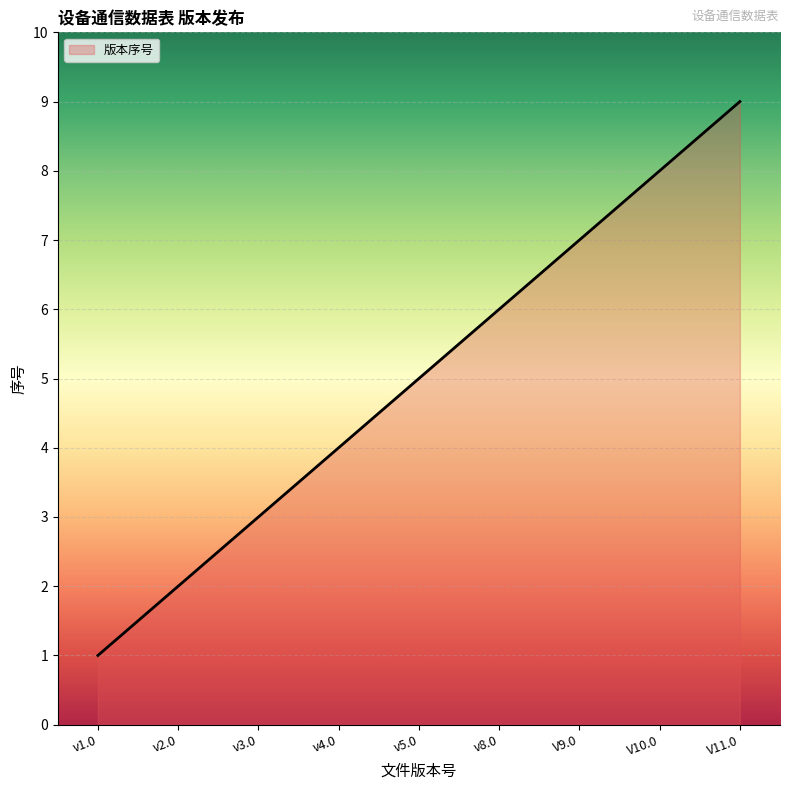

Which category has the highest value across all series?

V11.0